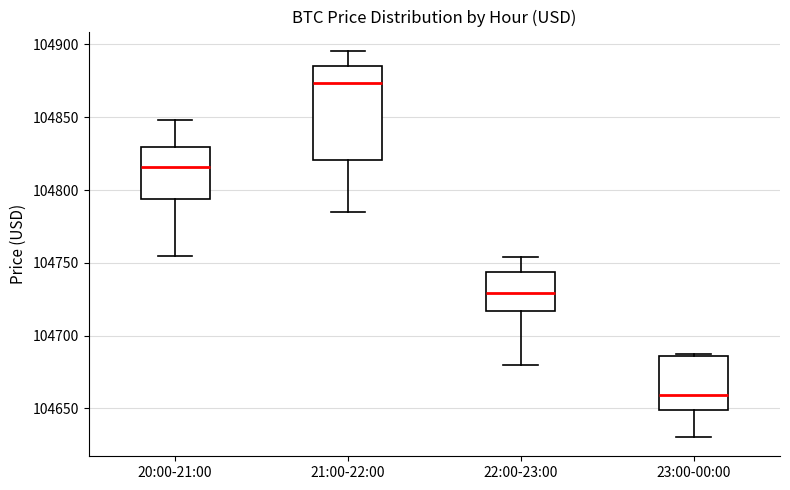

Reading left to right, transcribe this box plot: for each box, give where its median line is, the range the box spans, and where its two whiskers end, as read against the y-axis. The values are not printed on the chart, so give them approximately, as read against the axis.

20:00-21:00: median 104815, box 104795 to 104830, whiskers 104755 to 104850
21:00-22:00: median 104875, box 104820 to 104885, whiskers 104785 to 104895
22:00-23:00: median 104730, box 104715 to 104745, whiskers 104680 to 104755
23:00-00:00: median 104660, box 104650 to 104685, whiskers 104630 to 104690